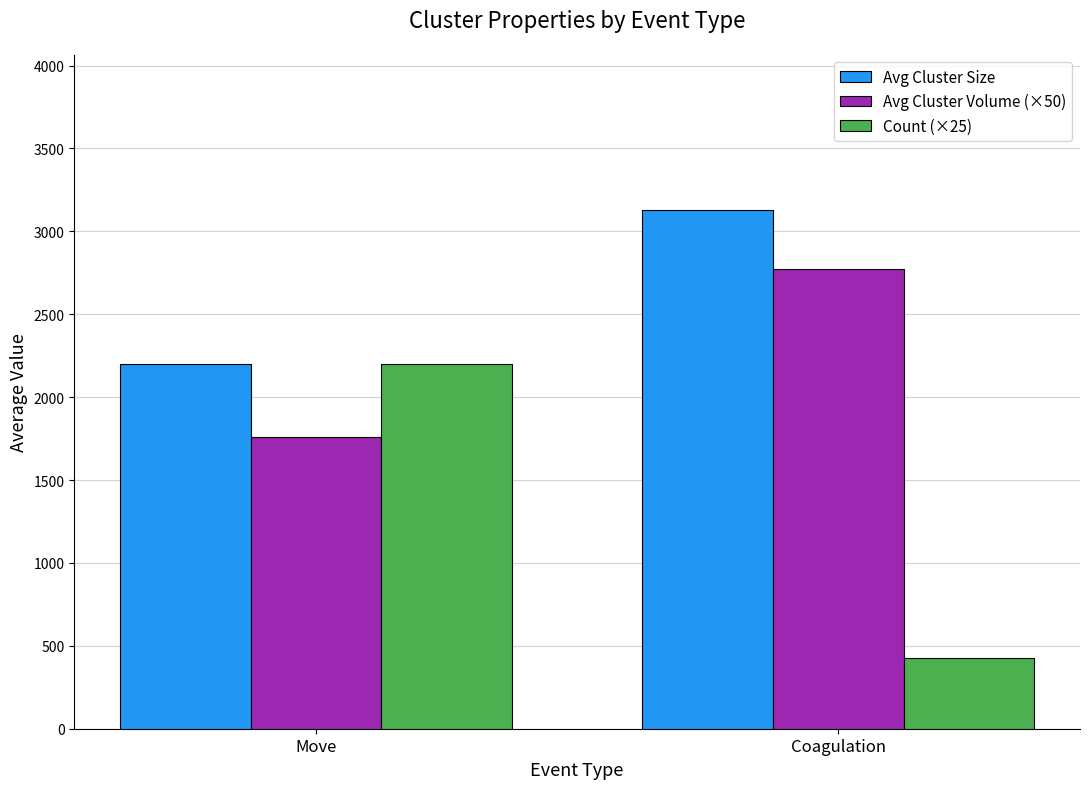

Rank the categories by Avg Cluster Volume (×50) value from lowest to highest.

Move, Coagulation